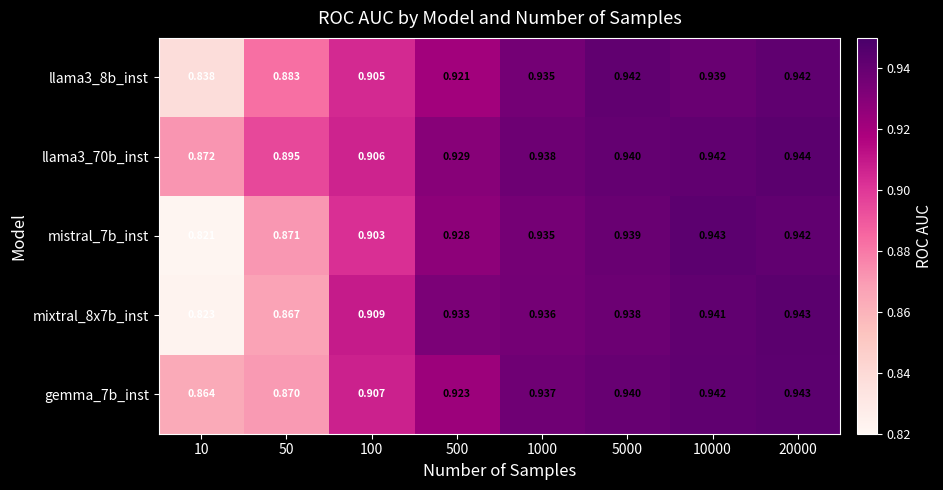

At which category is the sum across all series the highest?

20000